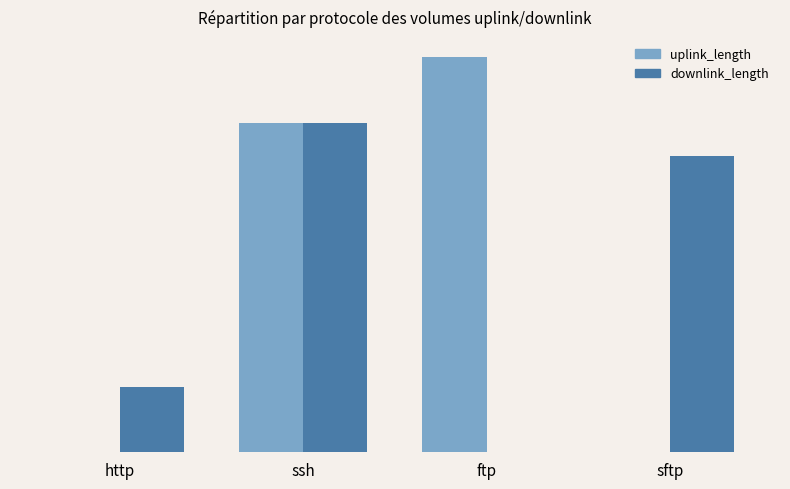

At ftp, list the series in order from smallest to largest.

downlink_length, uplink_length